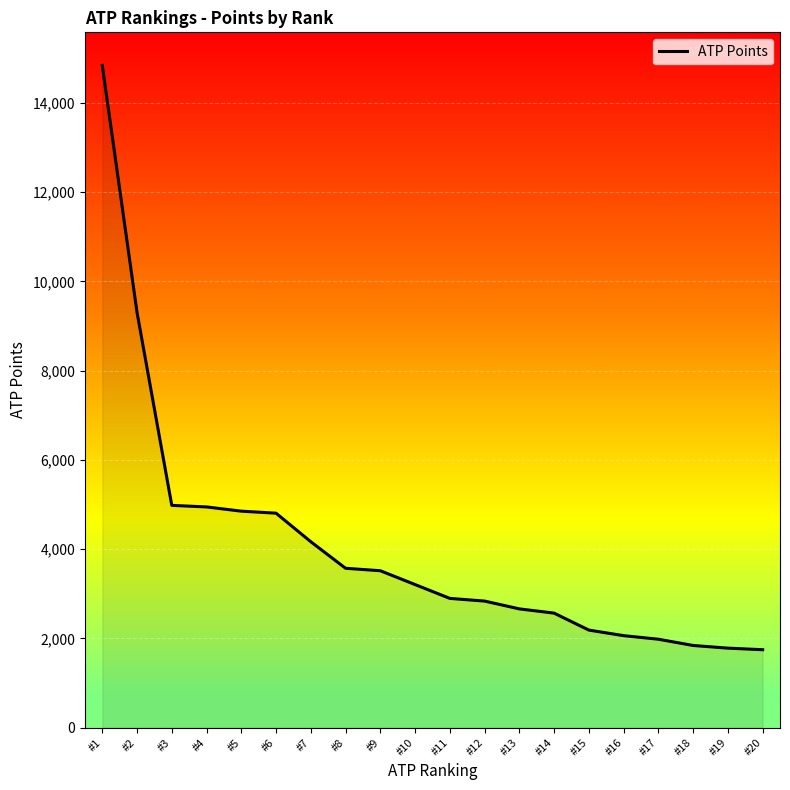

What value does the data have at #9, to the nearest 100?

3500